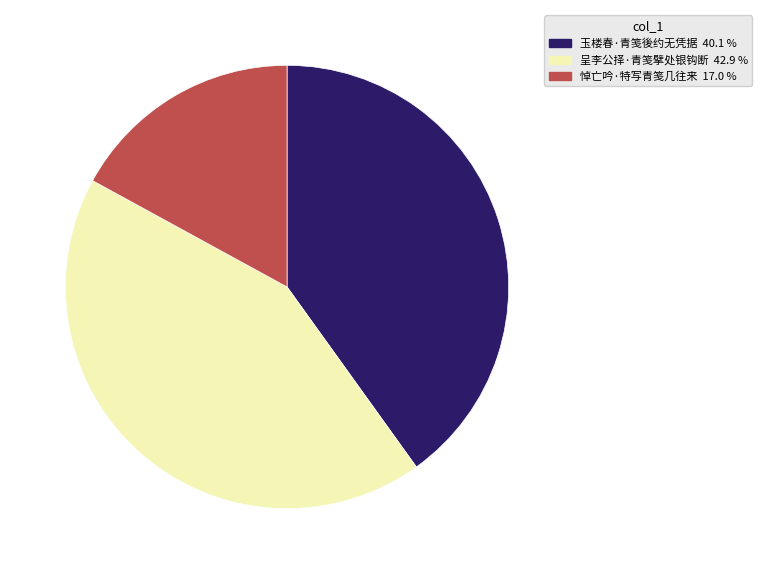

Do 呈李公择·青笺擘处银钩断 and 悼亡吟·特写青笺几往来 together represent more than half of the pie?

Yes